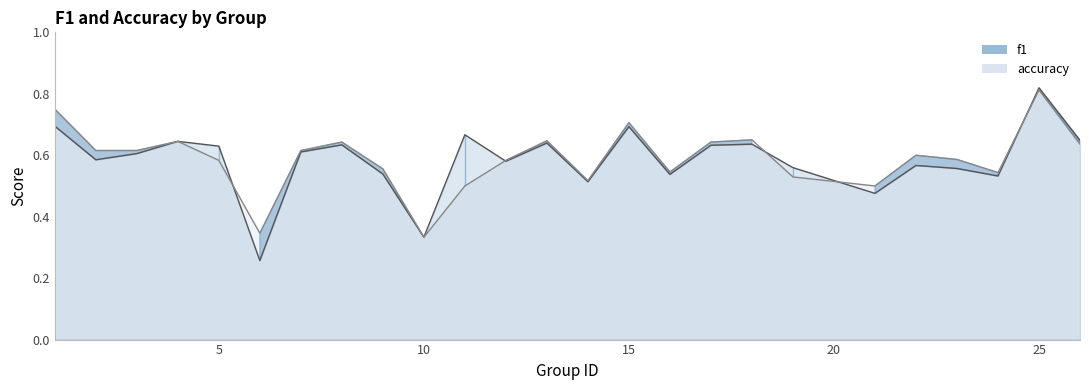

How many times do f1 and accuracy cross each other?

5